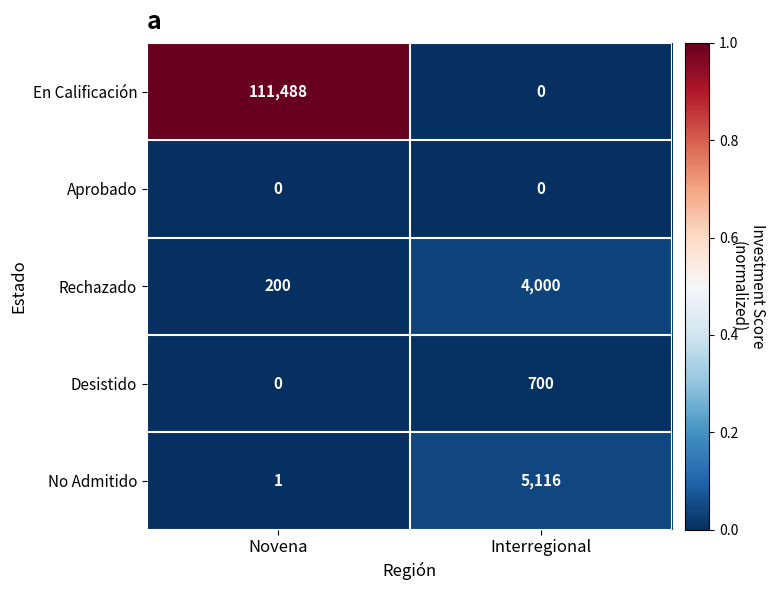

What is the total value across all series at Novena?

111689